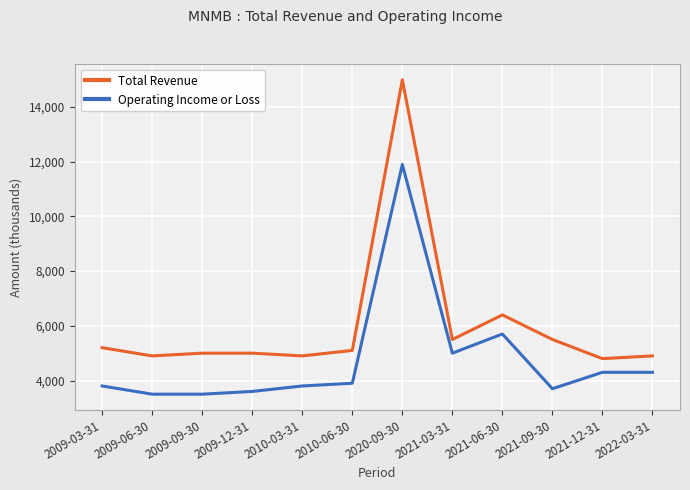

True or false: Operating Income or Loss and Total Revenue intersect in this chart.

False